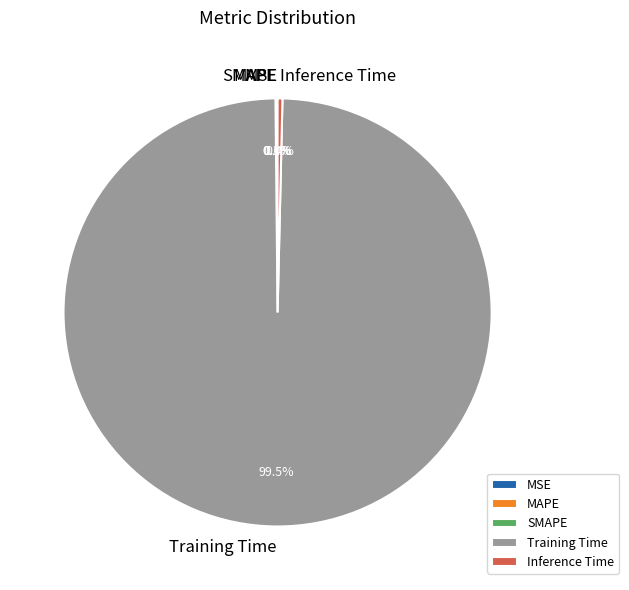

What percentage is NOT represented by Inference Time?

99.6%